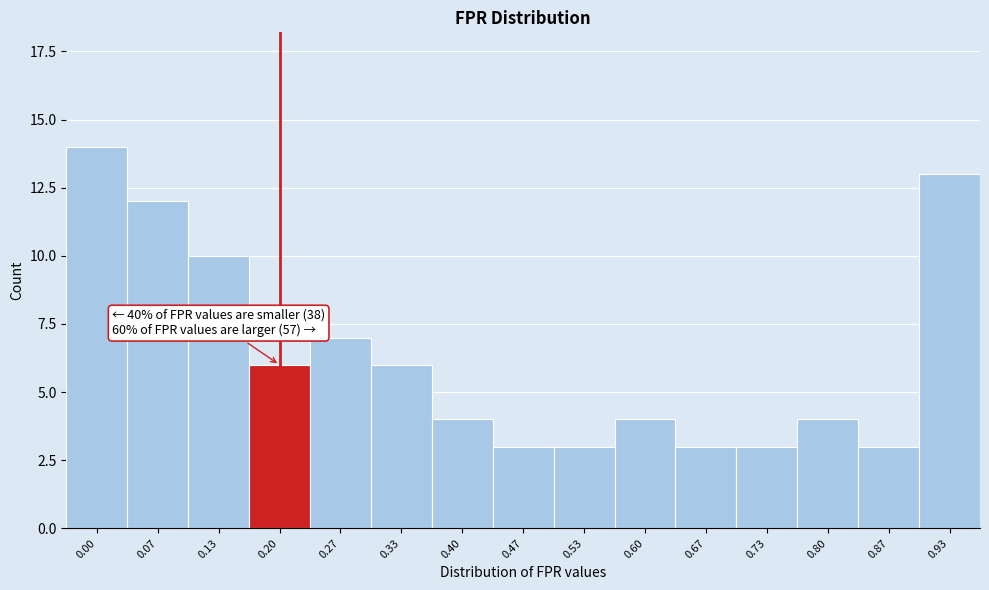

Reading left to right, what are all the values shown in this chart?

14	12	10	6	7	6	4	3	3	4	3	3	4	3	13